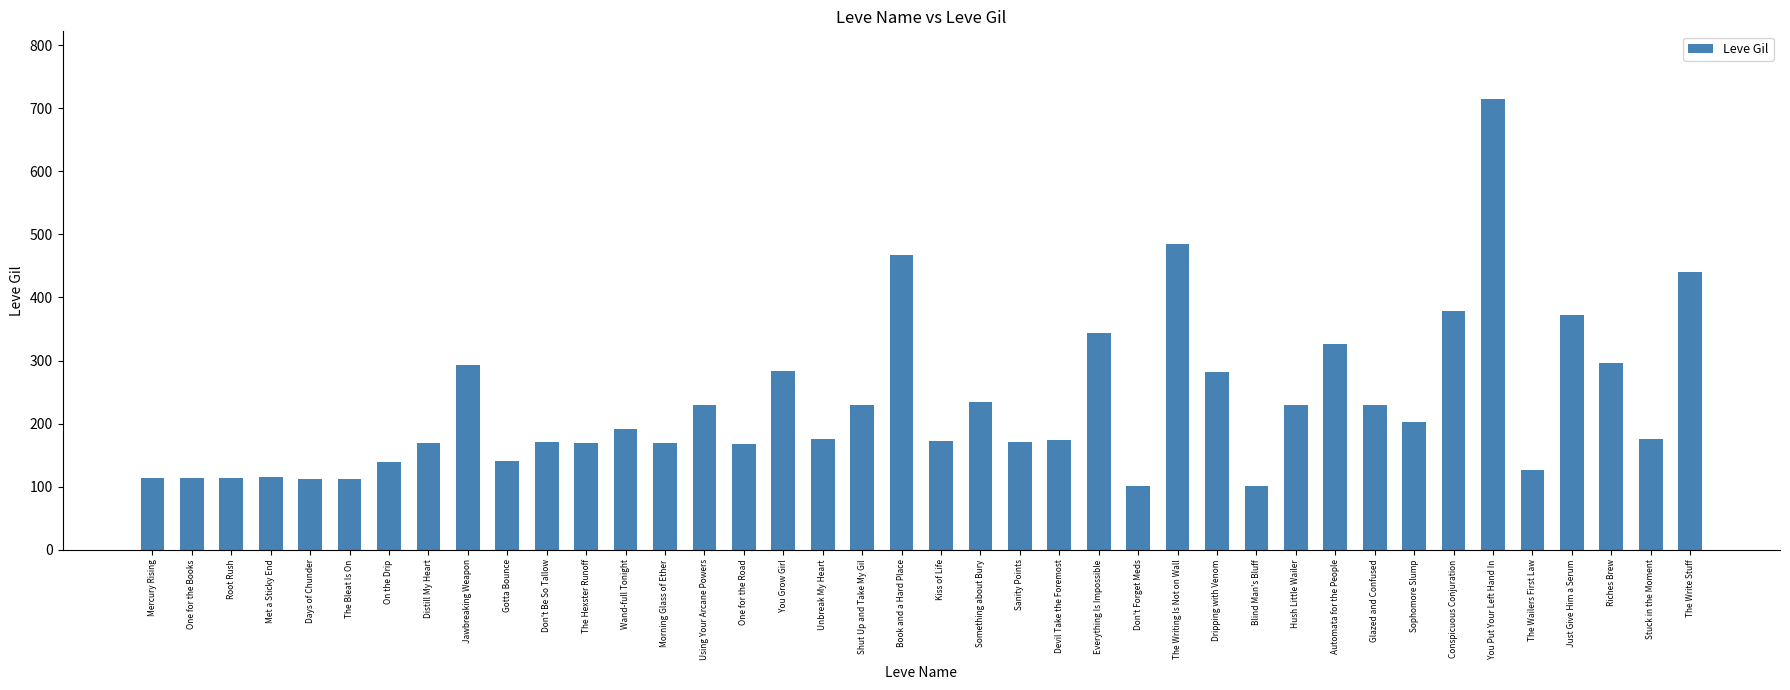

What is the label of the 19th bar from the right?

Something about Bury